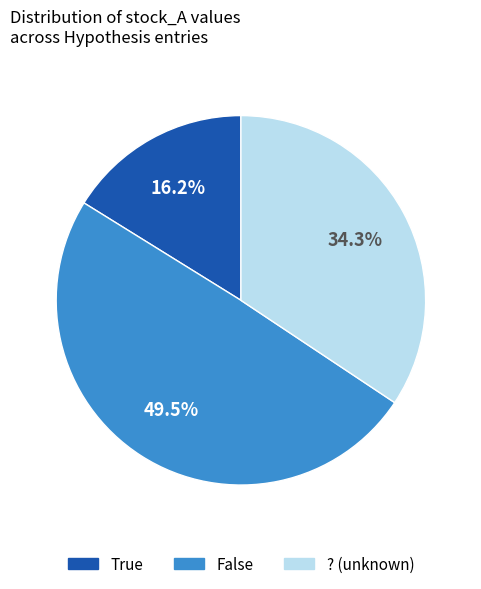

Approximately how many times larger is the value at False compared to True?

3.1